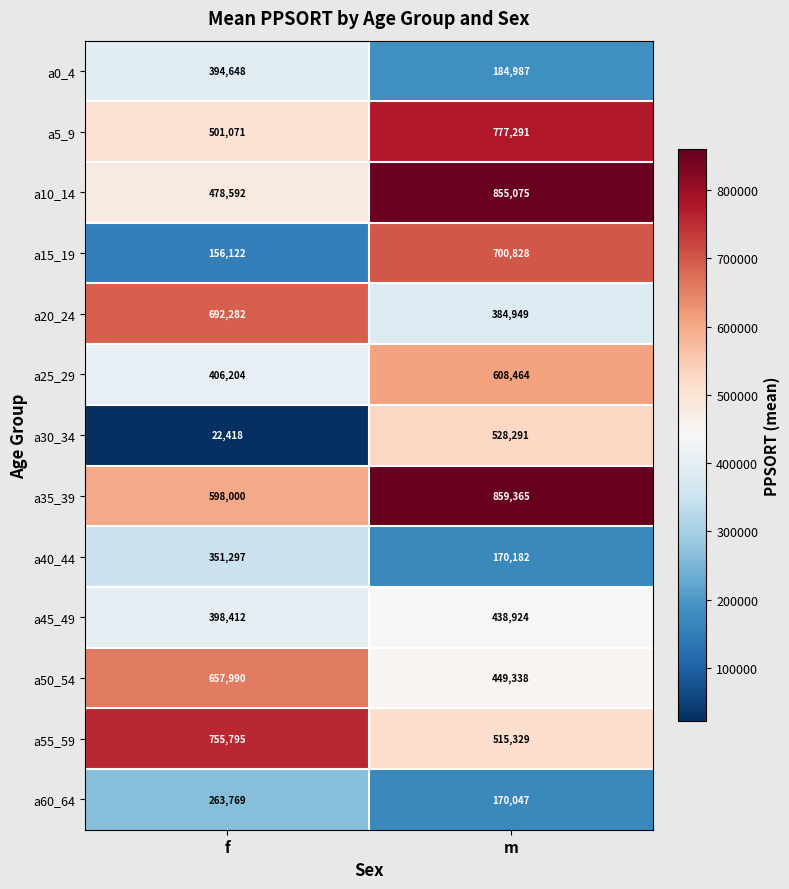

Where is a5_9 nearest to the value 639181?

f